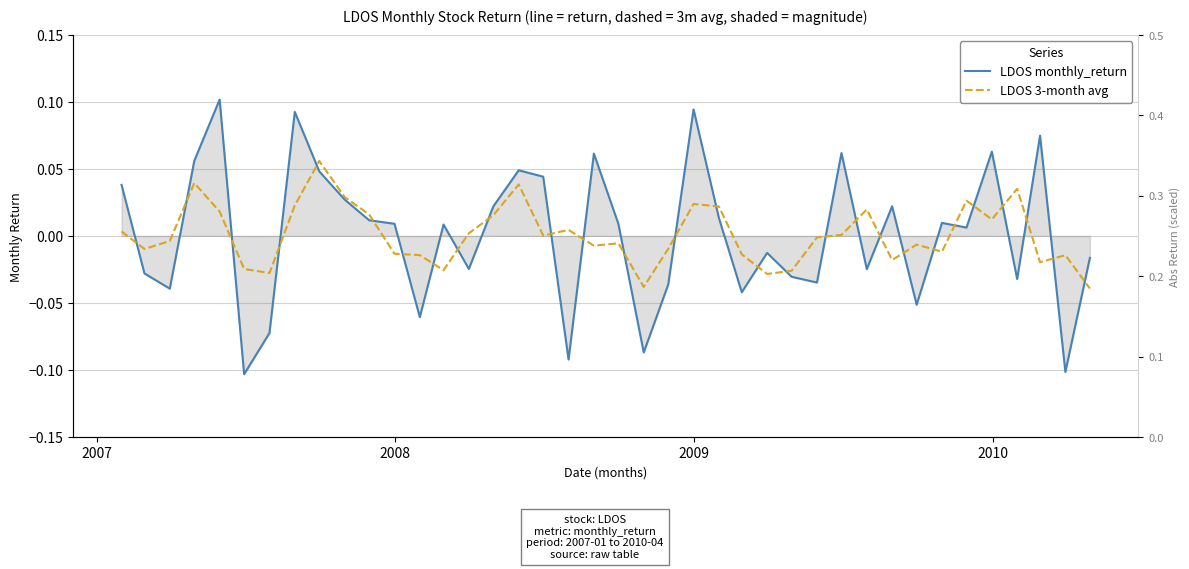

What is the highest value of the LDOS monthly_return series?

0.1